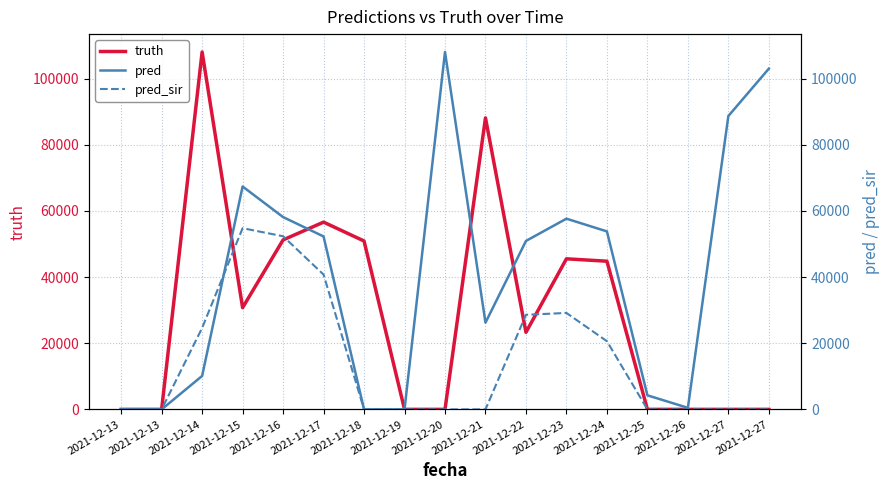

Between 2021-12-16 and 2021-12-24, which series saw the biggest shift?

pred_sir